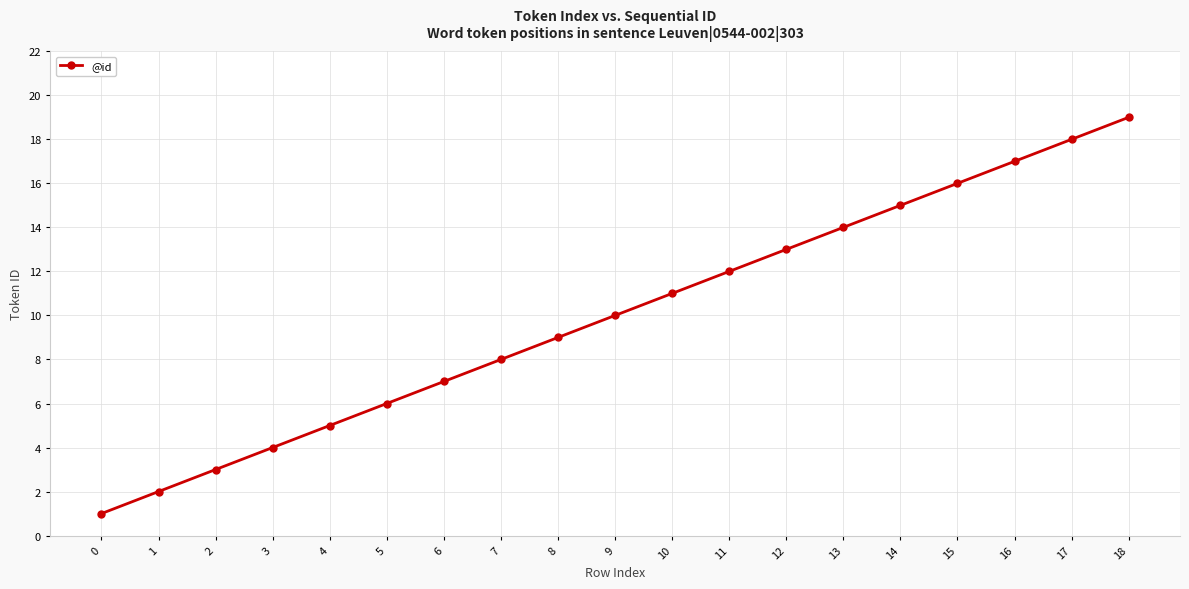

True or false: the data shows 9 at 8.

True